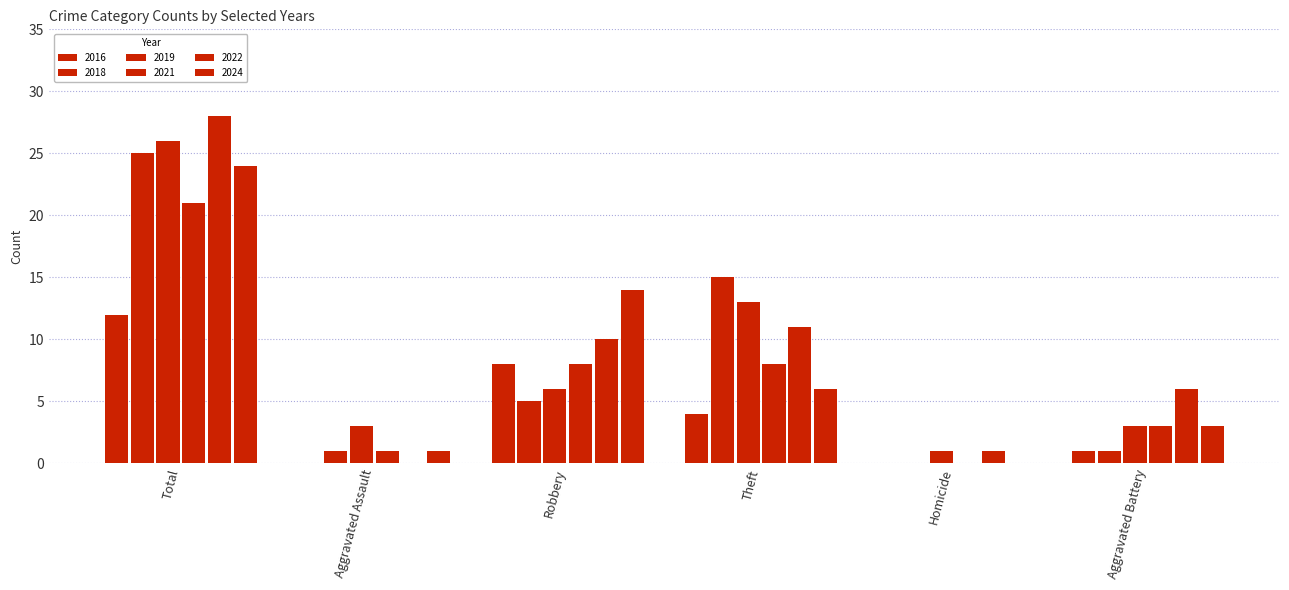

Count the number of categories in the chart.

6